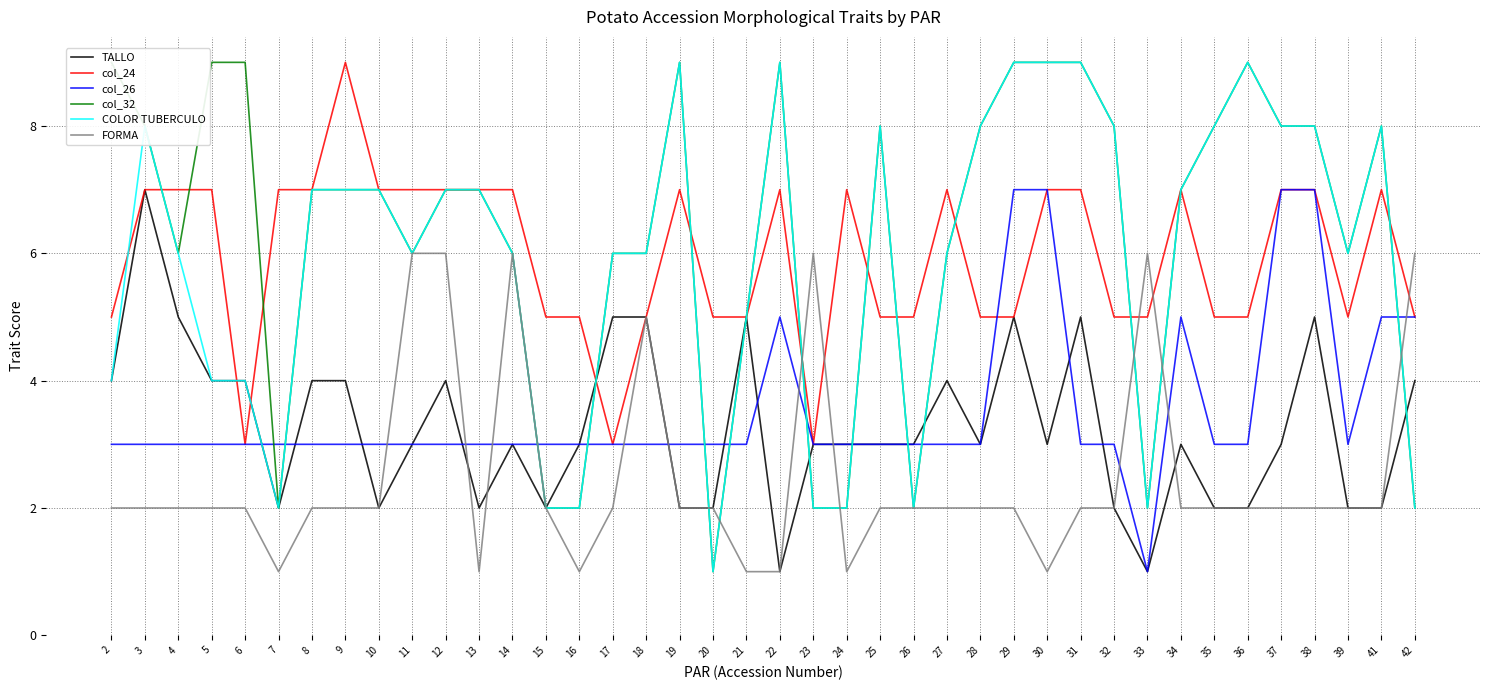

Which series has the widest spread of values?

col_32